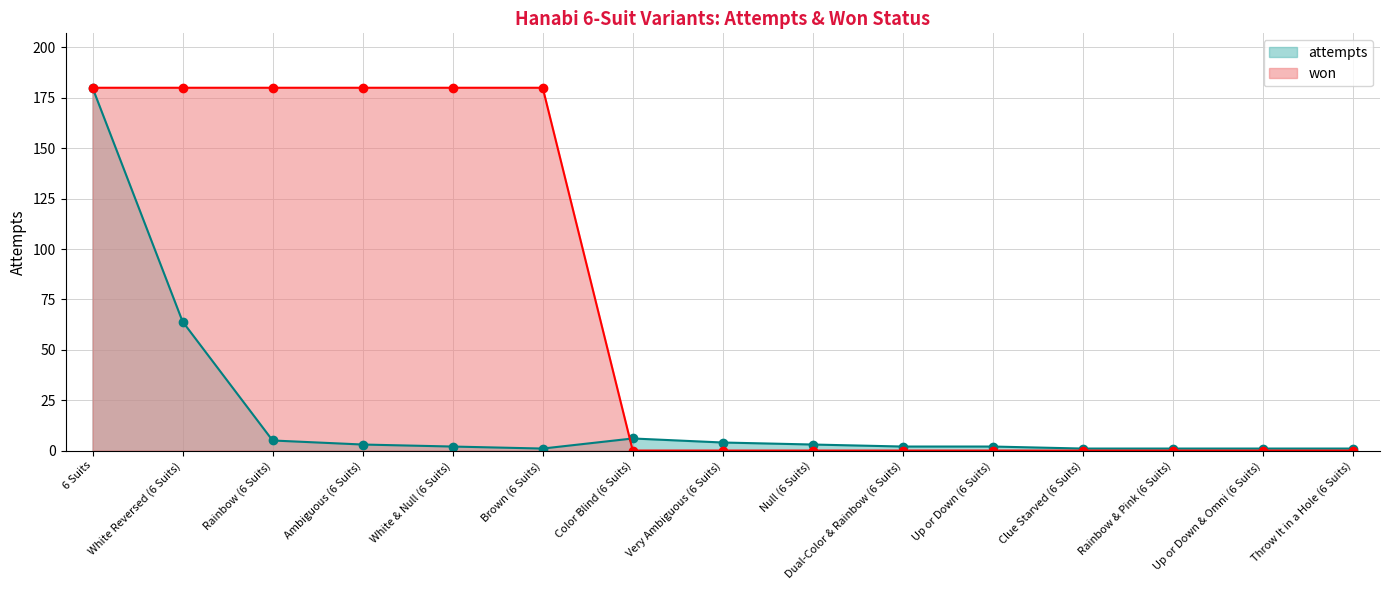

How many times do attempts and won cross each other?

1